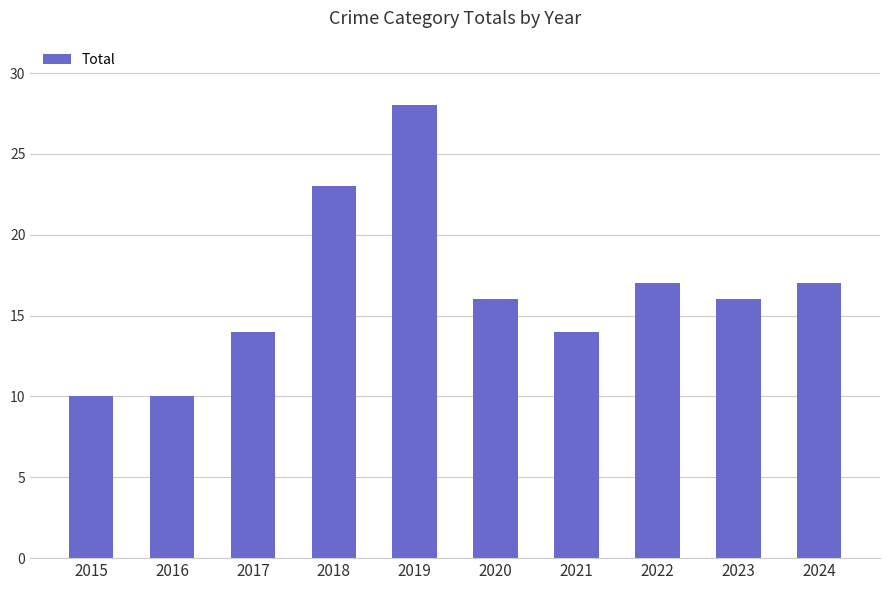

The chart shows a value of 23 at 2018. True or false?

True